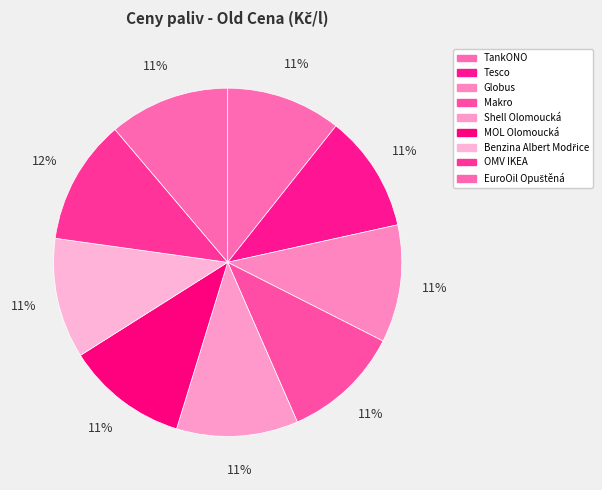

How much of the chart is everything except Benzina Albert Modřice?

88.8%